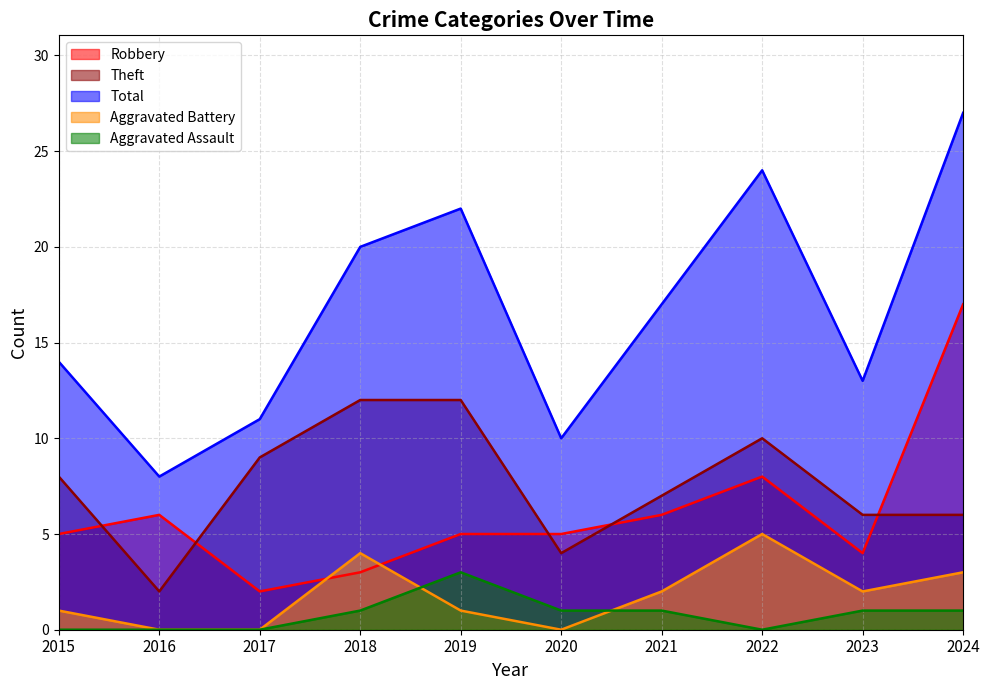

The Aggravated Battery series shows 5 at 2022. True or false?

True